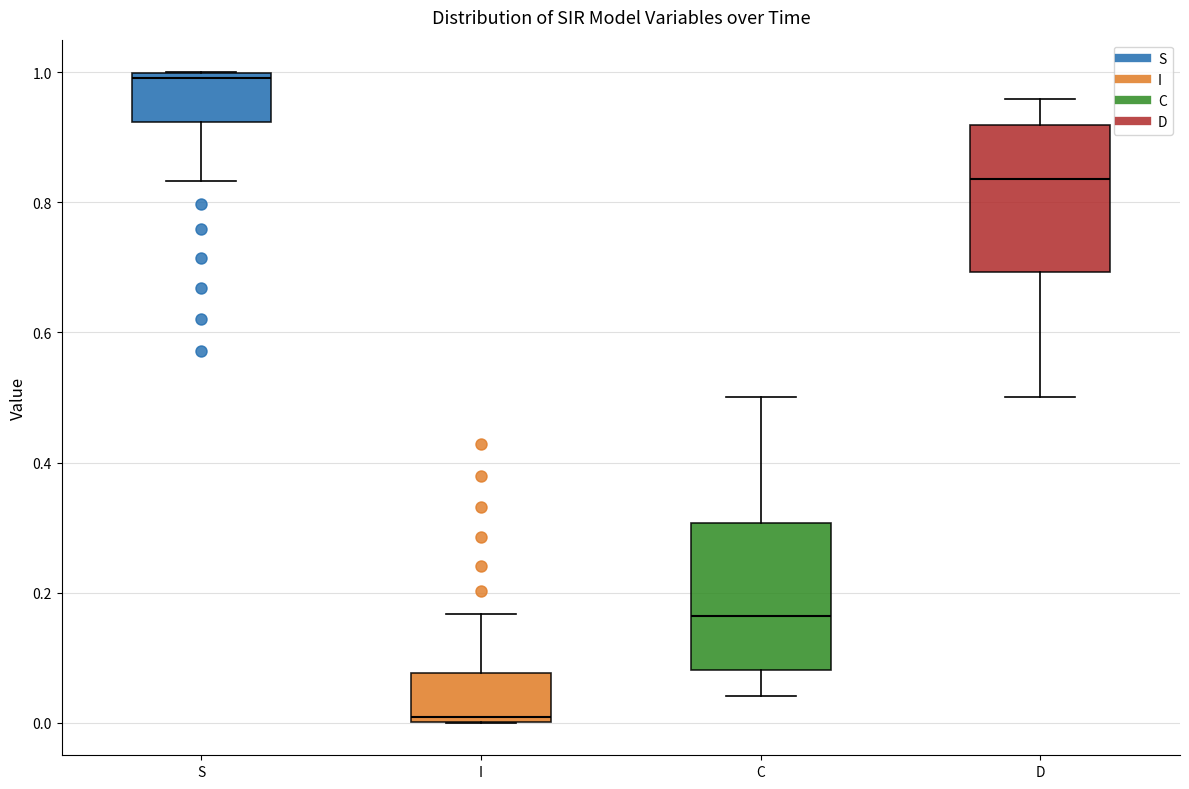

Reading left to right, read every box against the y-axis: the position of its median line, the range the box covers, and the ends of its whiskers. The values are not printed on the chart, so give them approximately, as read against the axis.

S: median 1.00 (just below the box's upper edge), box 0.92 to 1.00, whiskers 0.84 to 1.00
I: median 0.00 (just above the box's lower edge), box 0.00 to 0.08, whiskers 0.00 to 0.16
C: median 0.16, box 0.08 to 0.30, whiskers 0.04 to 0.50
D: median 0.84, box 0.70 to 0.92, whiskers 0.50 to 0.96